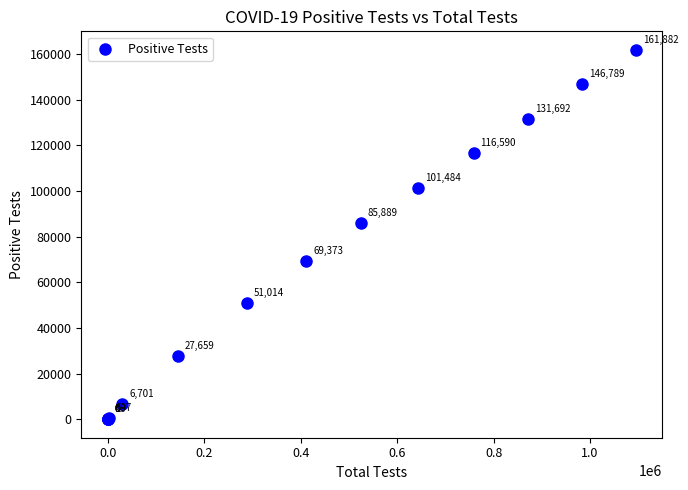

What Y value in the scatter plot is closest to 80941?

85889